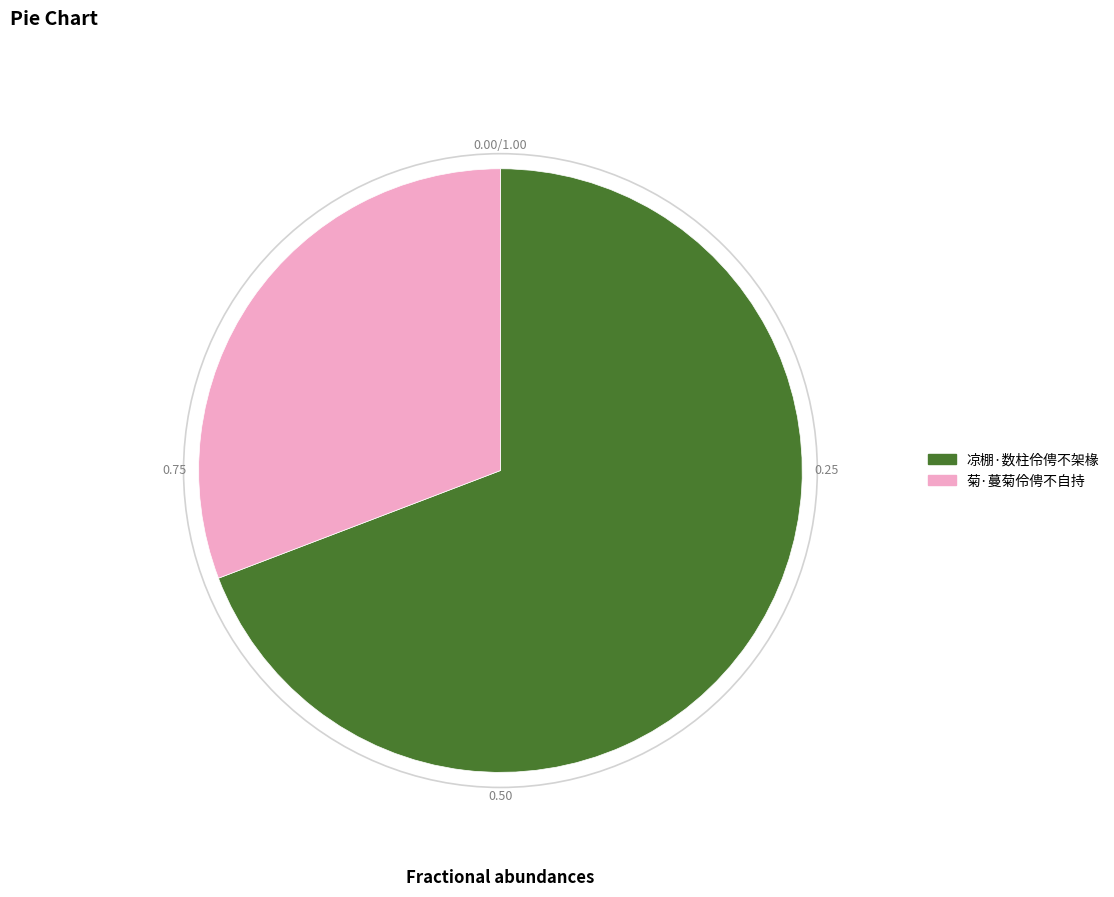

What is the ratio of the value at 凉棚·数柱伶俜不架椽 to the value at 菊·蔓菊伶俜不自持?

2.2